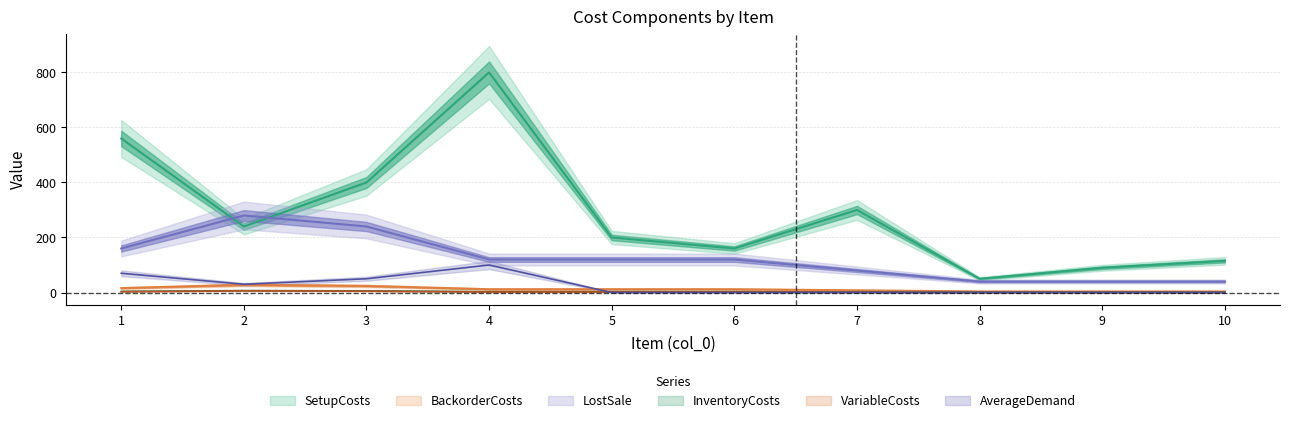

True or false: SetupCosts and LostSale intersect in this chart.

False